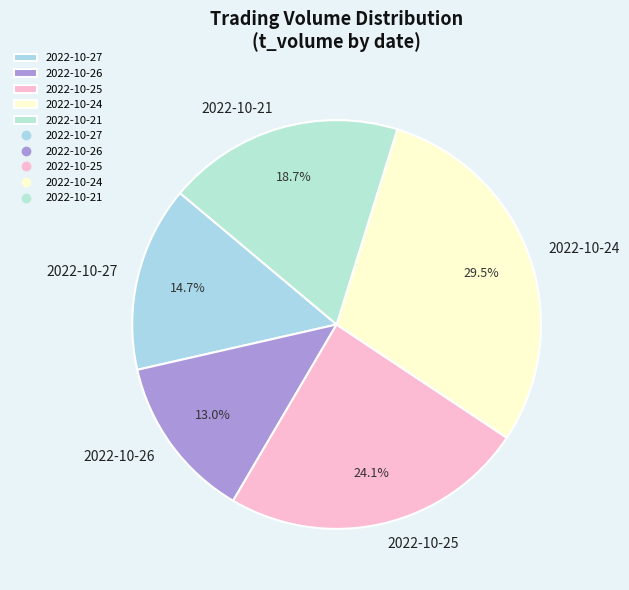

Which slice is the largest?

2022-10-24